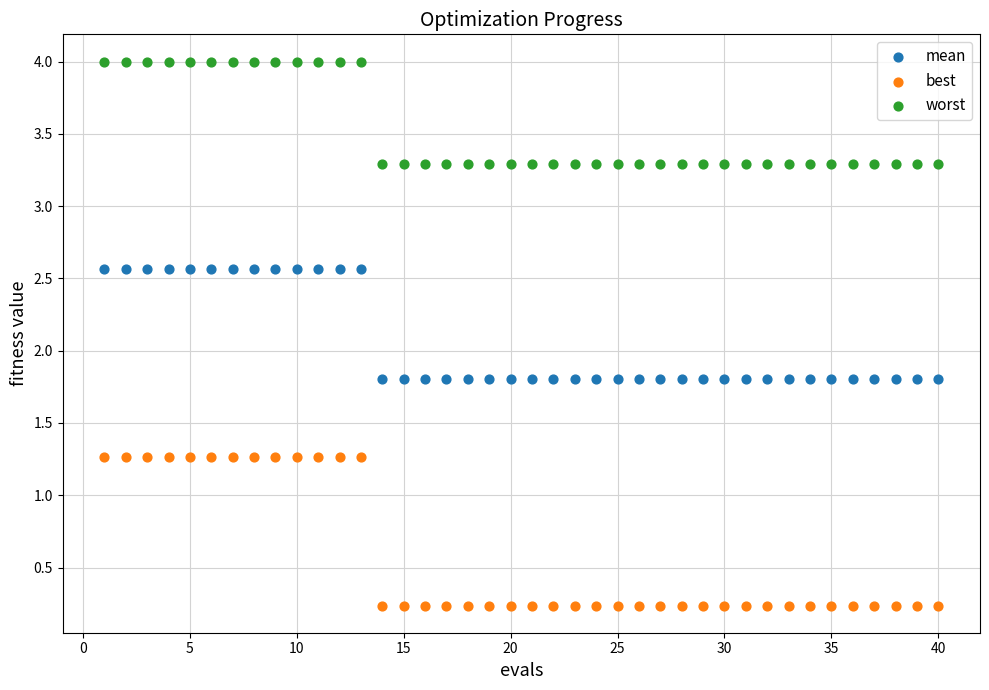

What is the X range (max minus min) for the scatter plot?

39.0